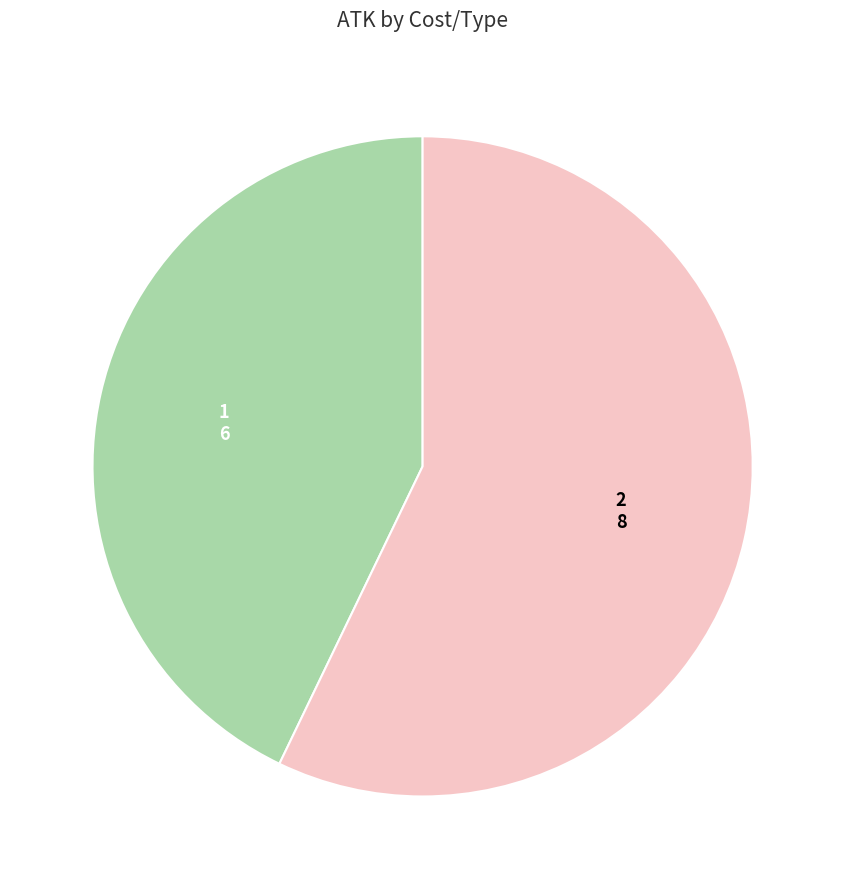

Combined, do 2 and 1 account for over 50%?

Yes